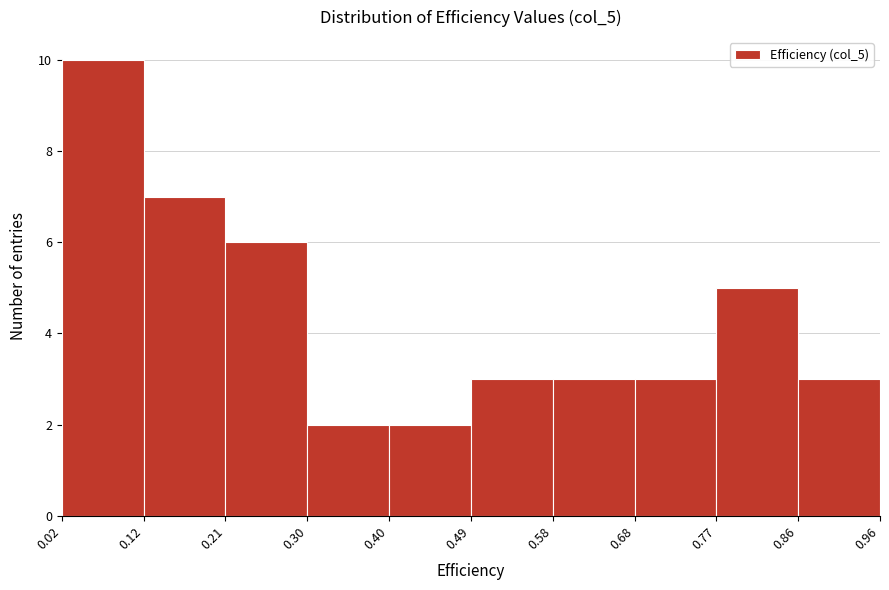

Reading left to right, list every bar in this chart as the range it spans on the x-axis followed by its height. The values are not printed on the chart, so give them approximately, as read against the axis.

0.02 to 0.12: 10
0.12 to 0.21: 7
0.21 to 0.30: 6
0.30 to 0.40: 2
0.40 to 0.49: 2
0.49 to 0.58: 3
0.58 to 0.68: 3
0.68 to 0.77: 3
0.77 to 0.86: 5
0.86 to 0.96: 3